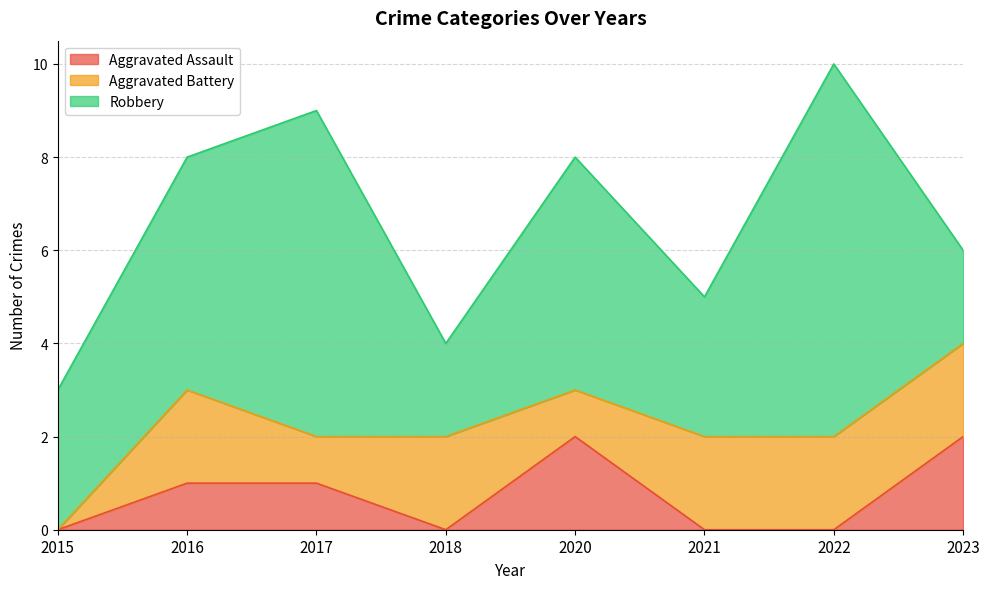

True or false: Aggravated Battery has a value of 2 at 2018.

True